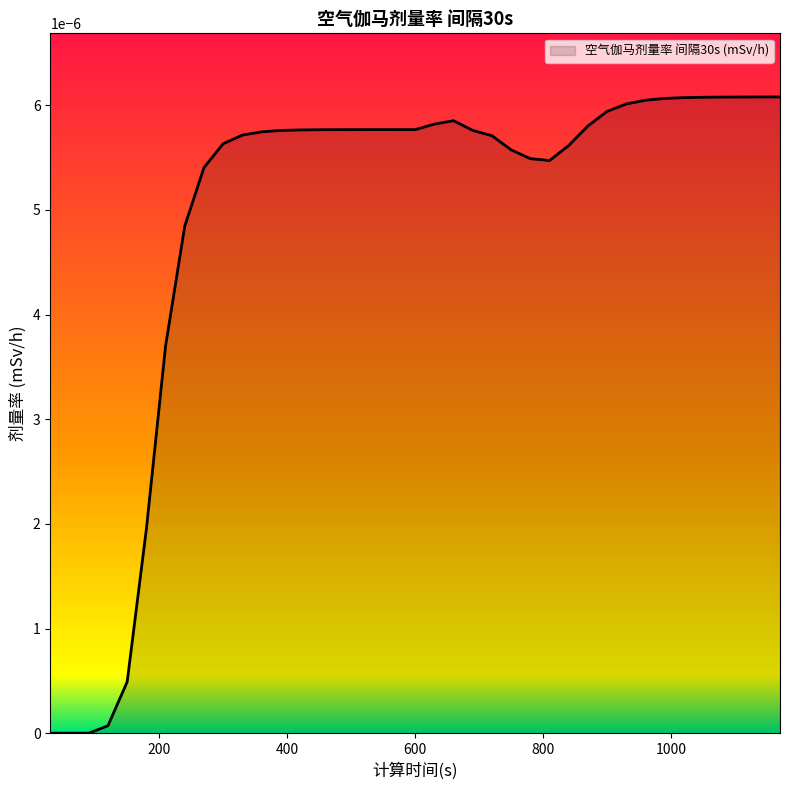

Is this an area chart (filled region under the line)?

Yes